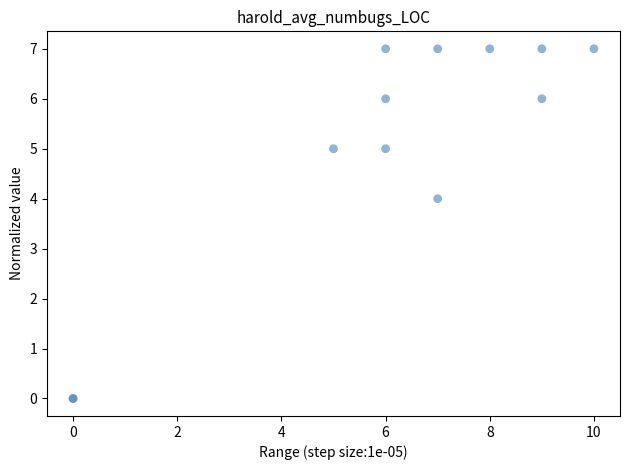

What Y value in the scatter plot is closest to 3?

4